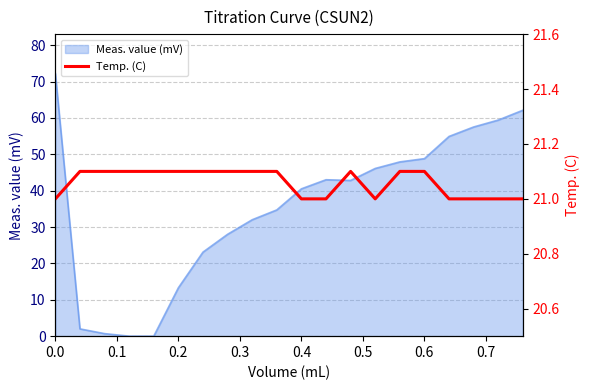

How many points are higher than both their immediate neighbors (excluding endpoints)?

1